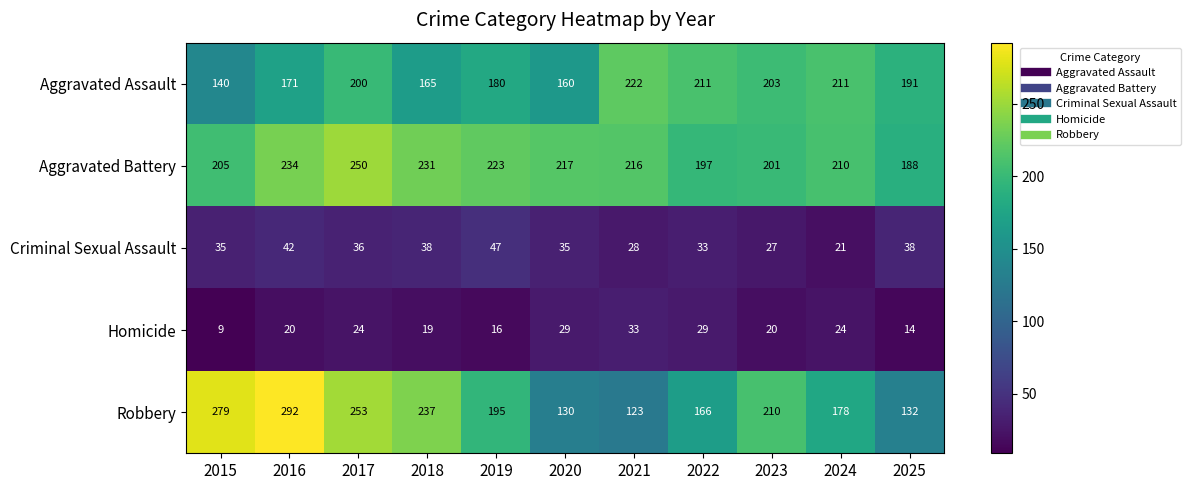

What is the minimum value shown in the chart?

9